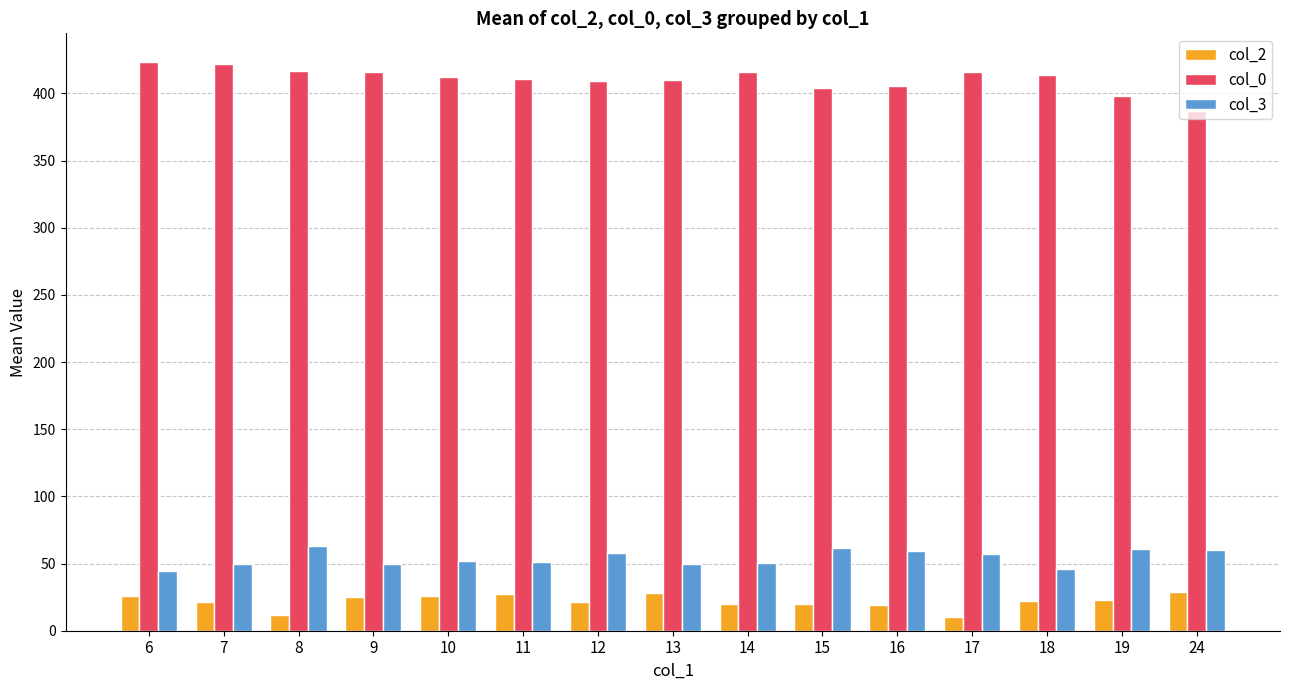

At how many categories does at least one series exceed 109?

15